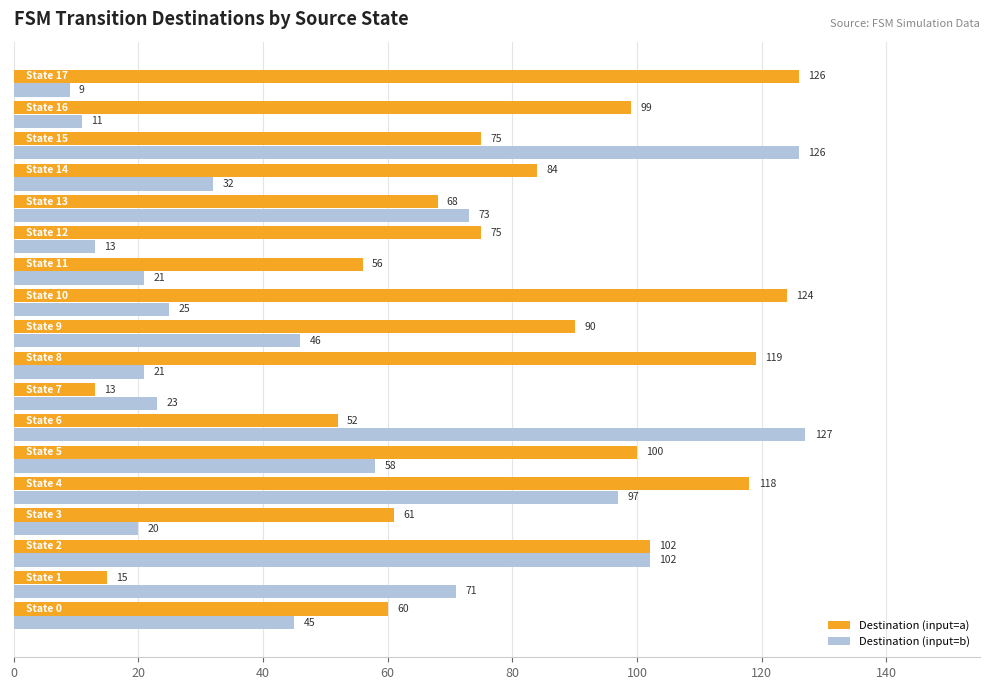

Which series has the largest total across all categories?

Destination (input=a)